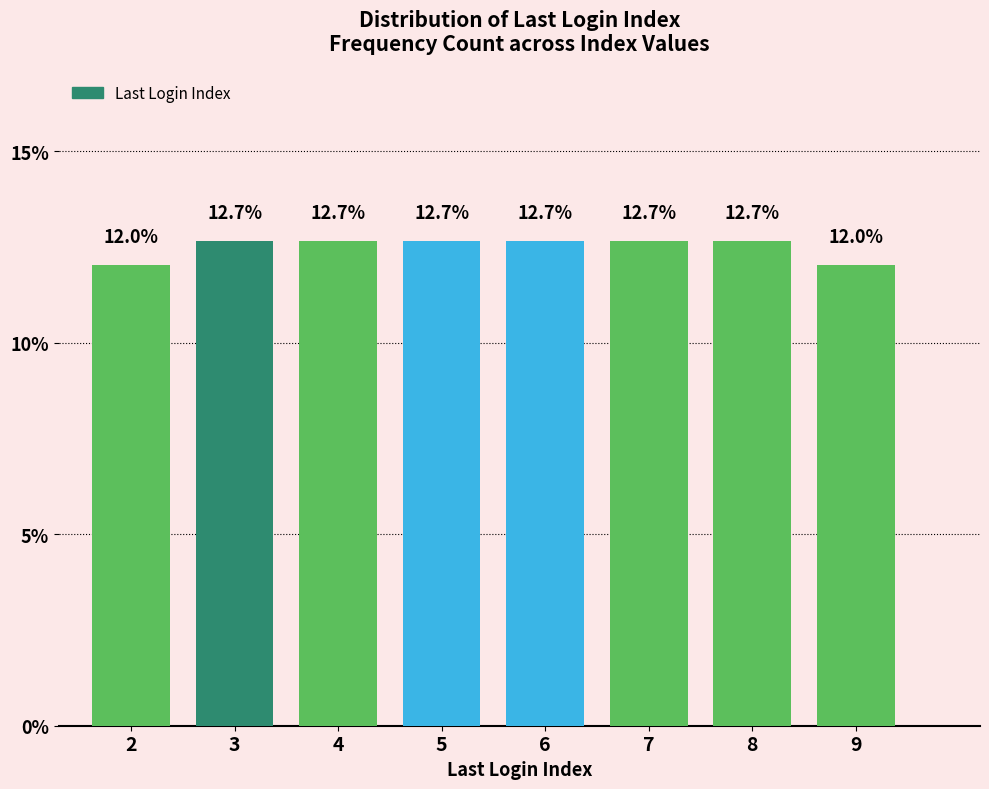

Reading right to left, extract all data points from this chart.

12.0	12.7	12.7	12.7	12.7	12.7	12.7	12.0